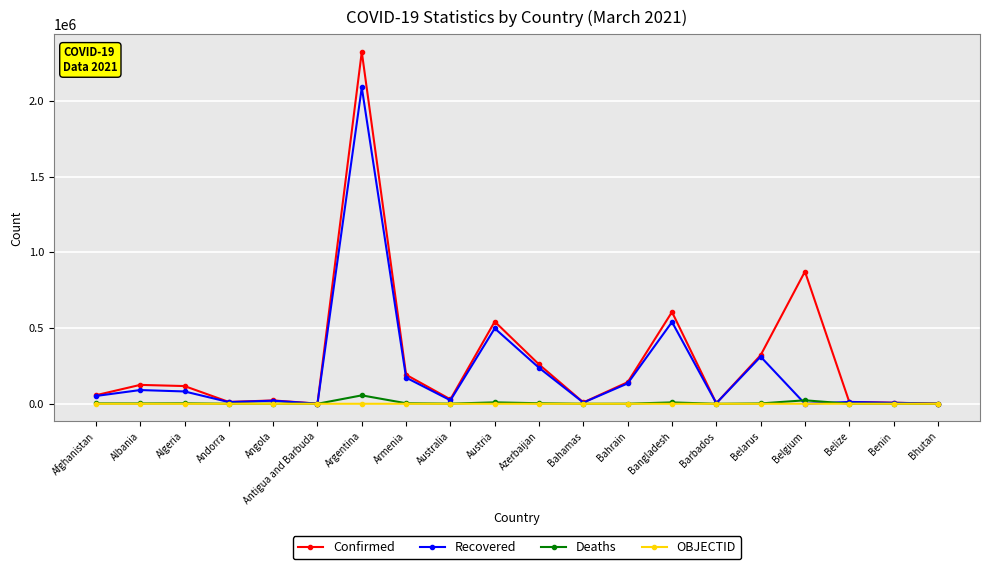

At which category is the sum across all series the highest?

Argentina